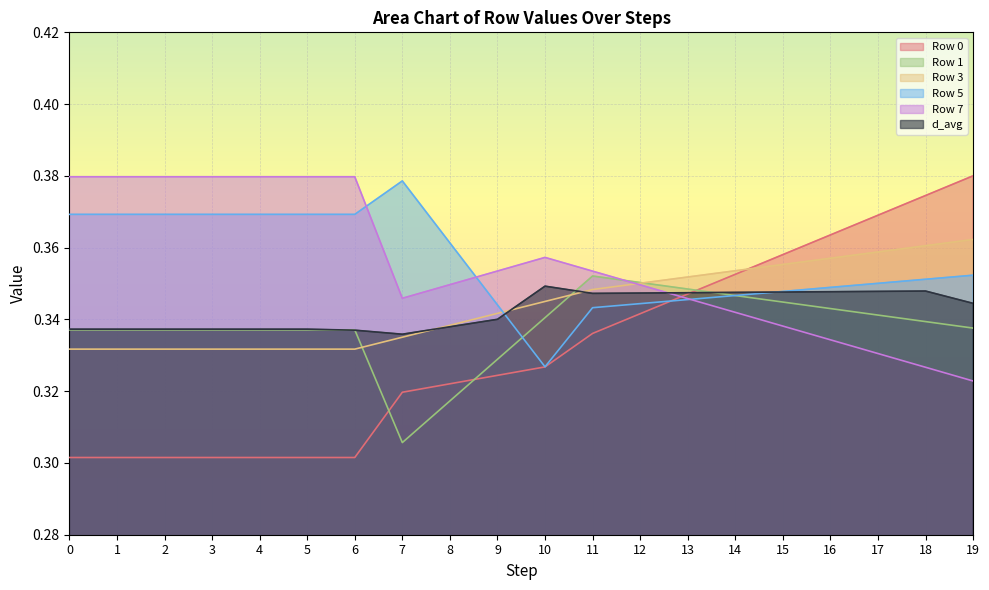

Rank the categories by Row 7 value from lowest to highest.

19, 18, 17, 16, 15, 14, 13, 7, 12, 8, 11, 9, 10, 0, 1, 2, 3, 4, 5, 6